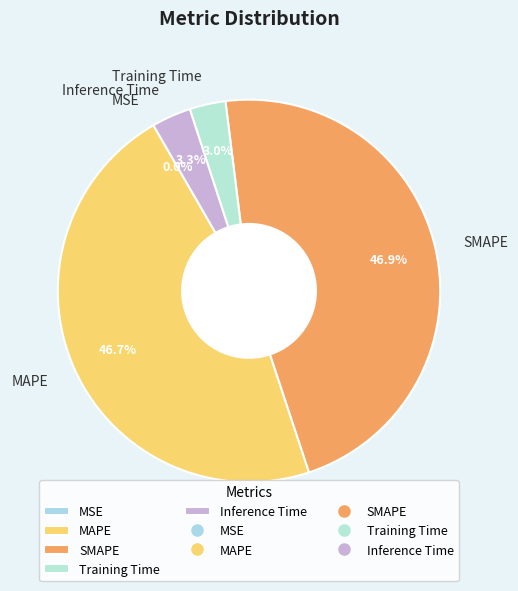

Does Inference Time represent more than half of the total?

No